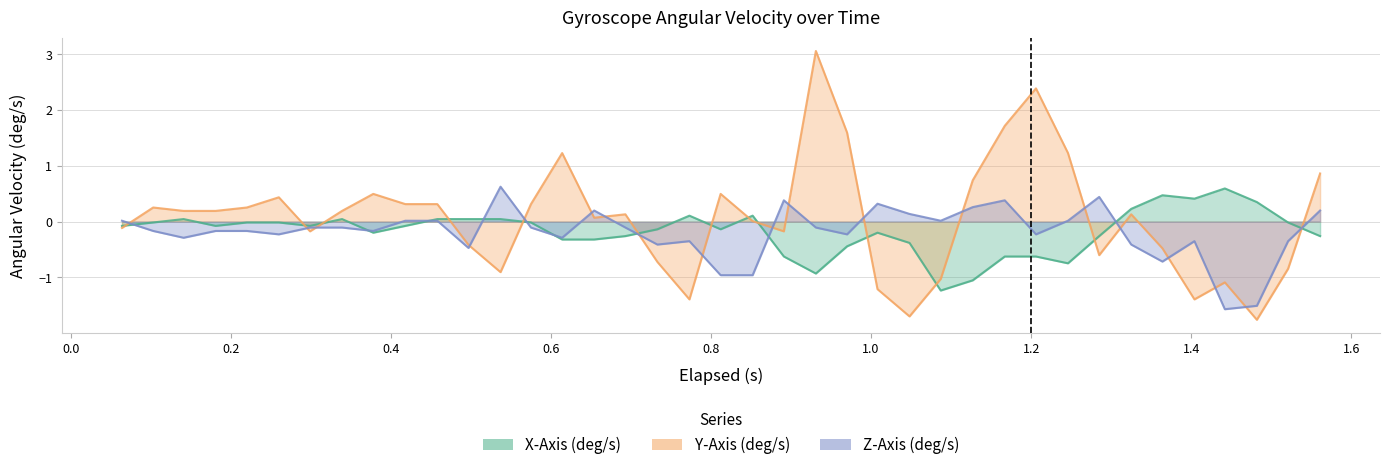

True or false: Z-Axis (deg/s) and X-Axis (deg/s) cross at least once.

True